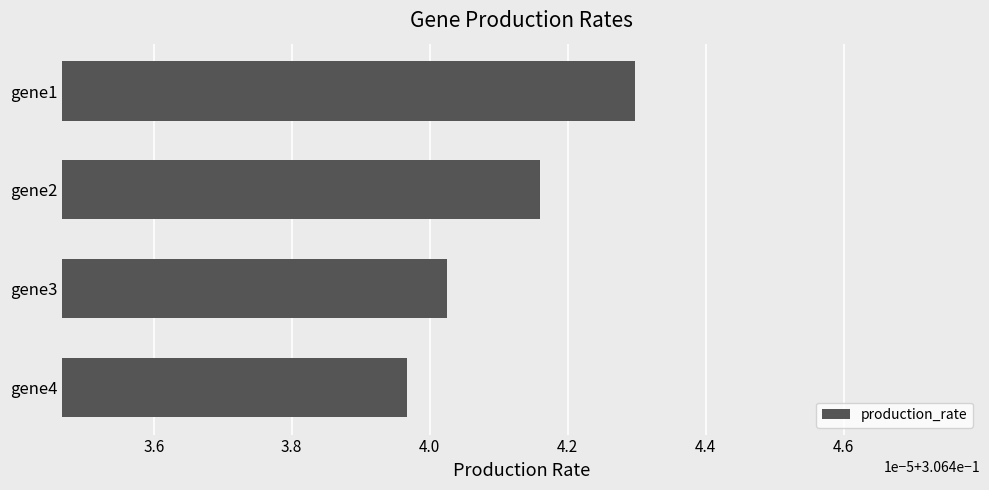

Does the chart contain any negative values?

No